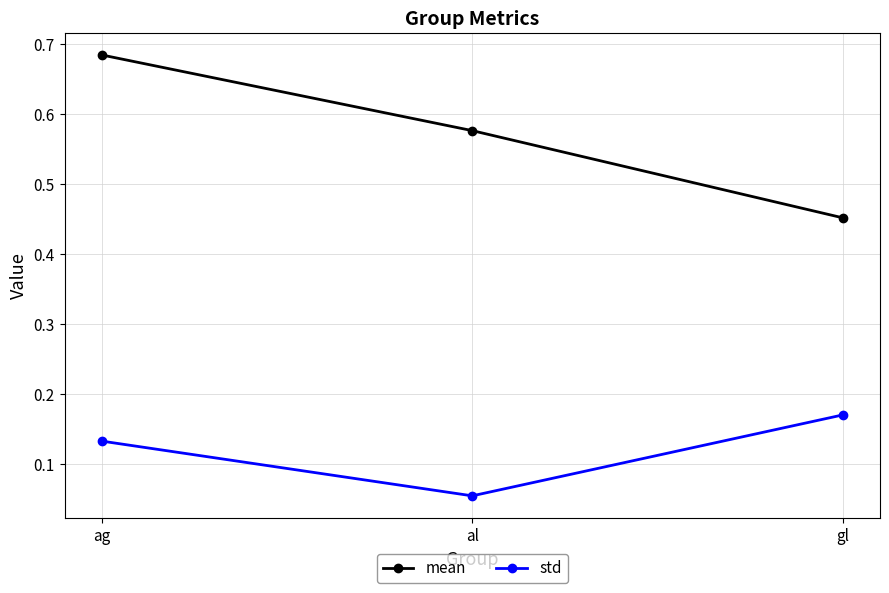

Which series has the largest total across all categories?

mean